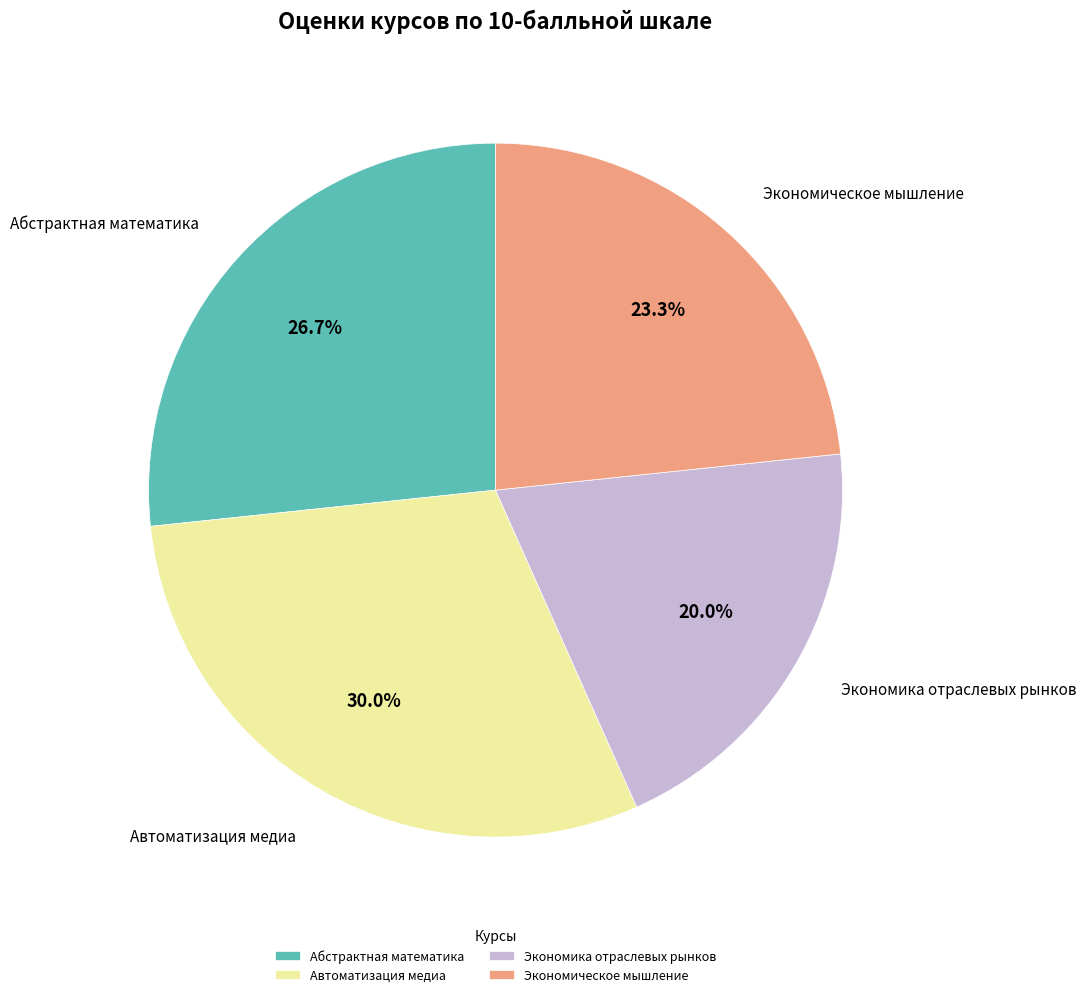

The Абстрактная математика slice represents 39% of the pie. True or false?

False